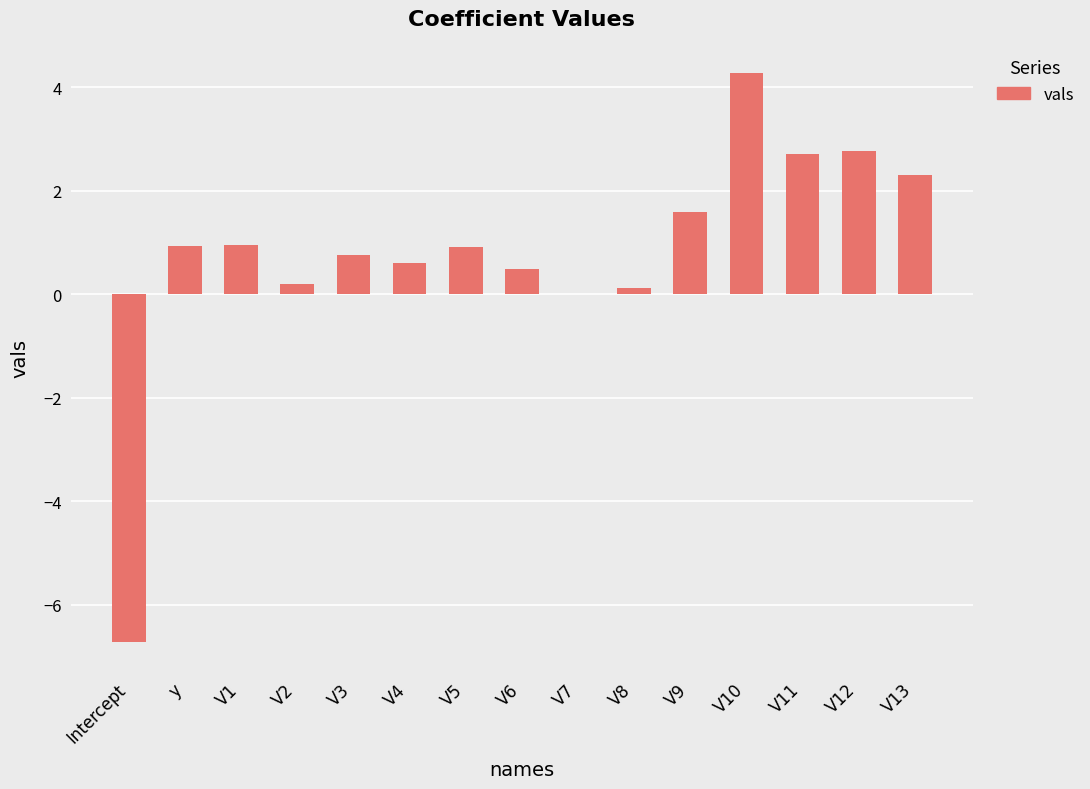

At which category does the chart reach its peak across all series?

V10